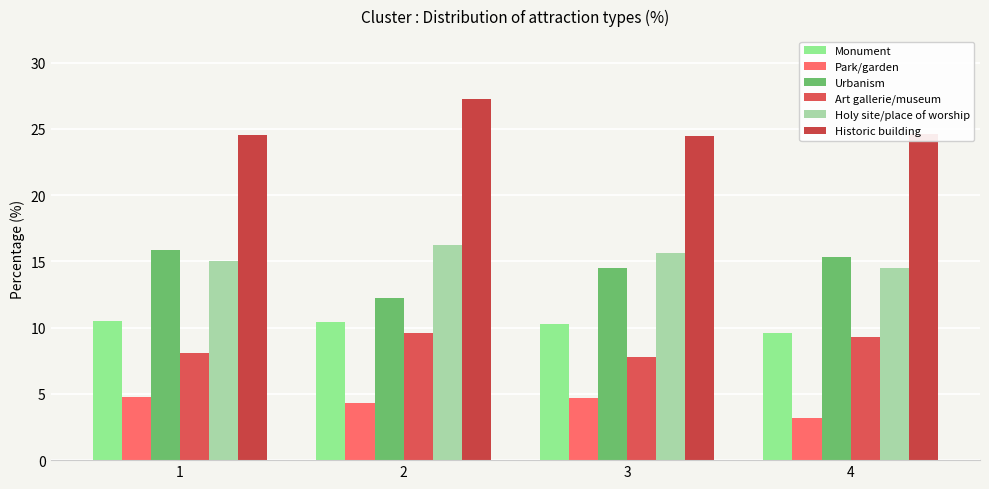

What is the difference between the maximum and minimum values in the Urbanism series?

3.6